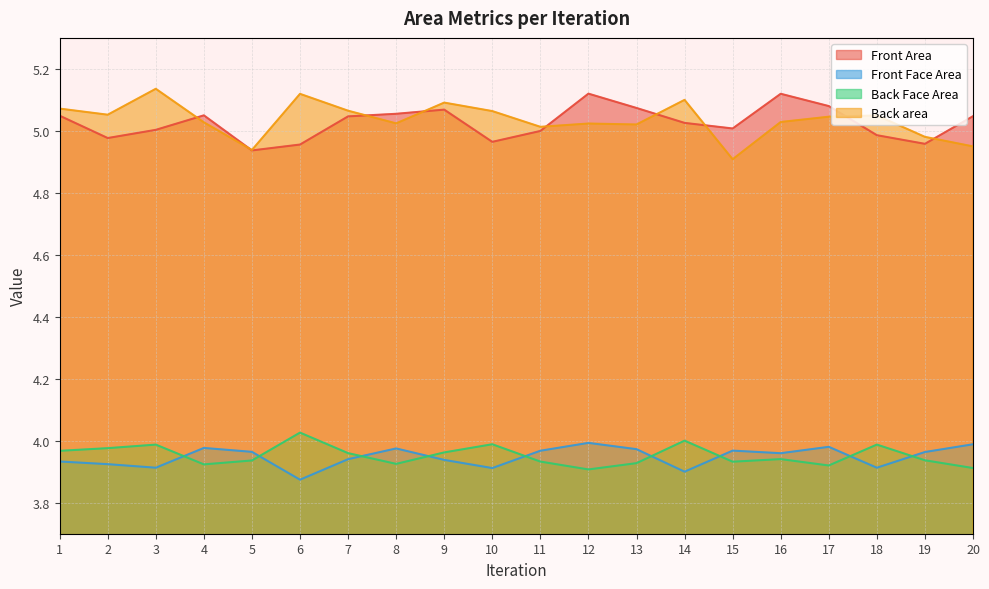

How many interior local peaks does the Front Face Area series have?

5